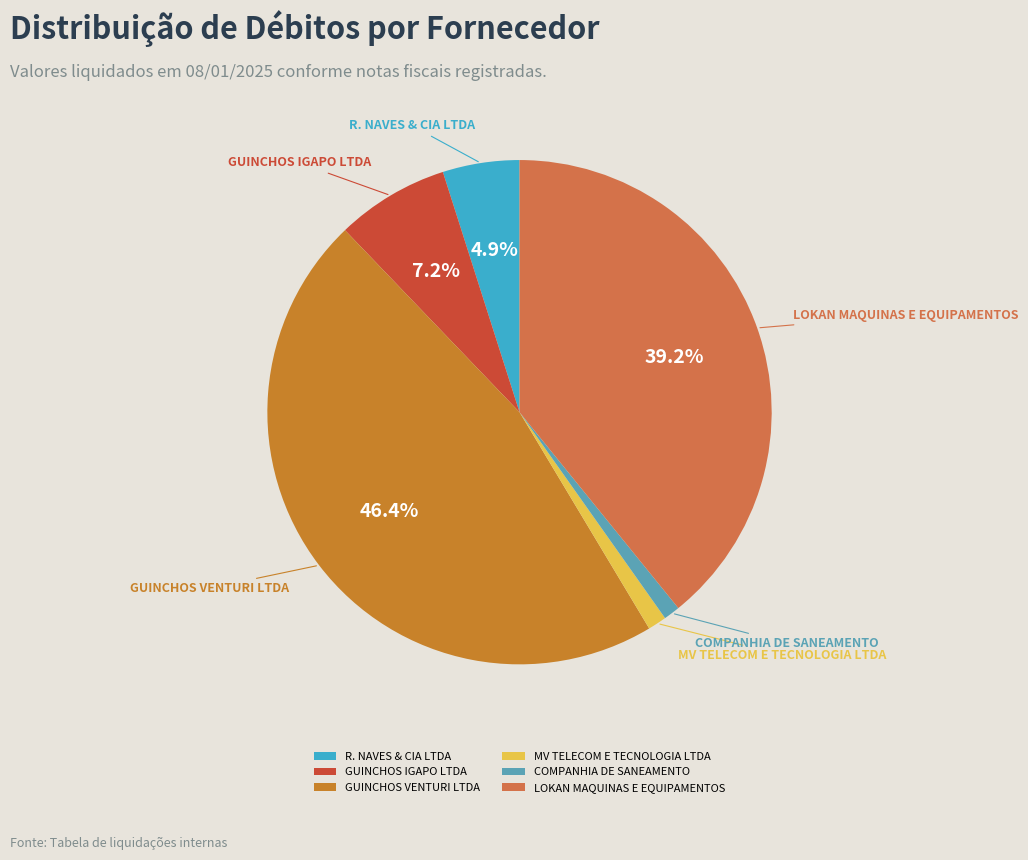

Which has a higher value, LOKAN MAQUINAS E EQUIPAMENTOS or GUINCHOS IGAPO LTDA?

LOKAN MAQUINAS E EQUIPAMENTOS